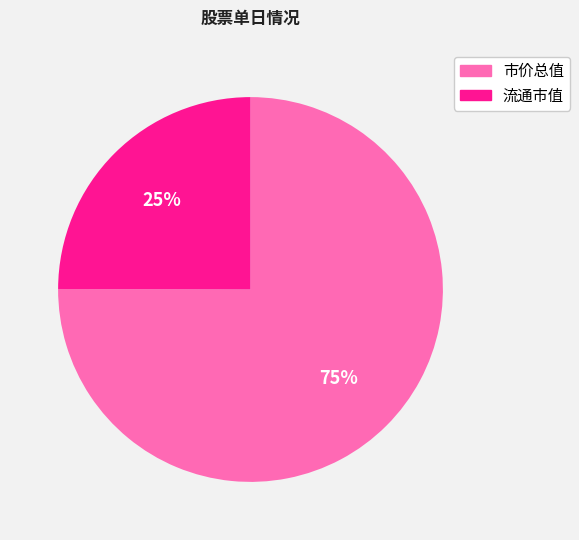

Is there a majority slice in this chart?

Yes